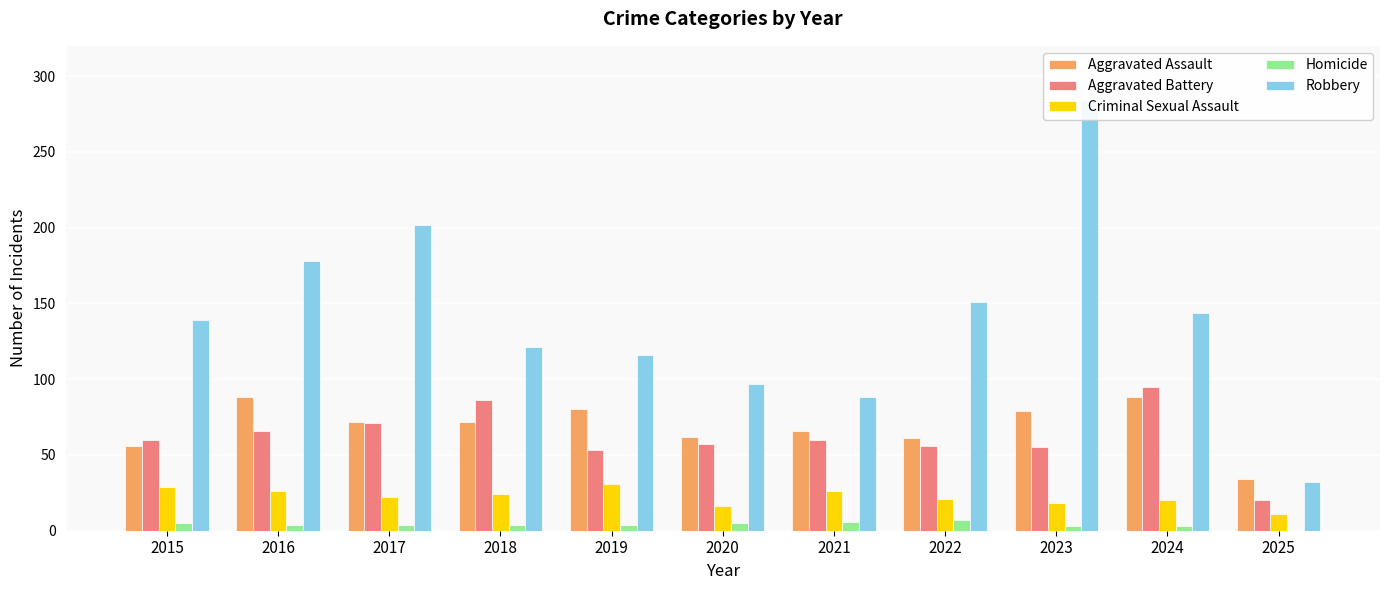

What is the difference between the highest and lowest values at 2017?

198